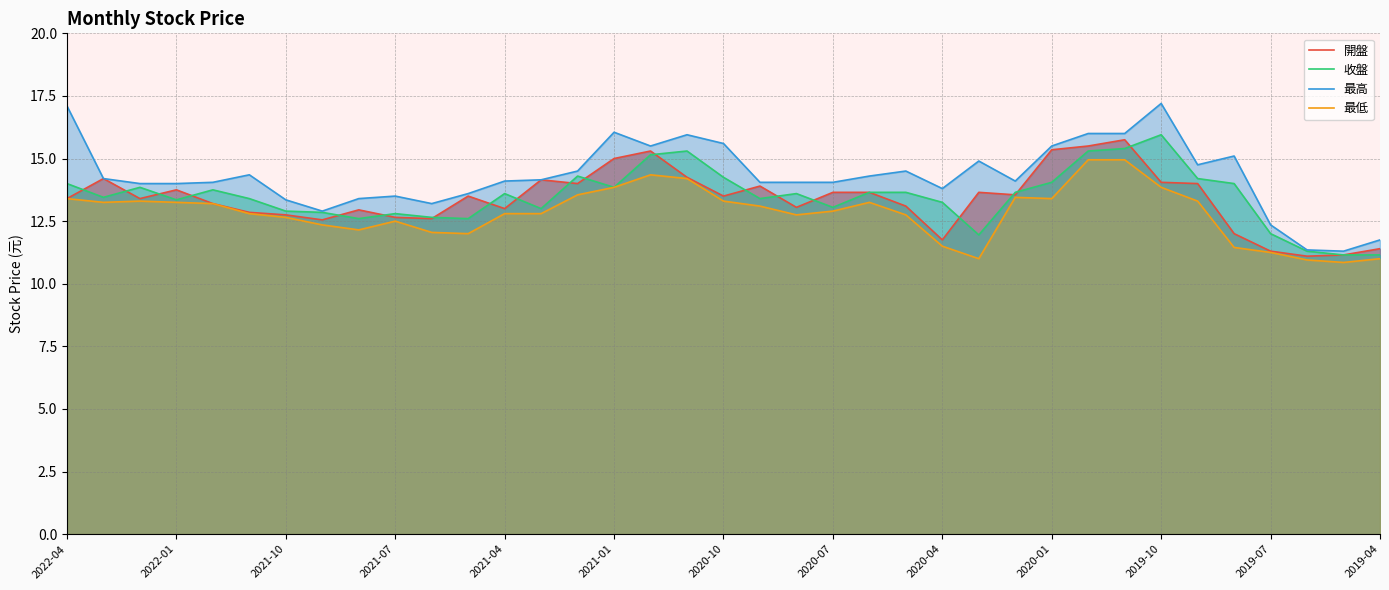

Is the value of 開盤 at 2020-04 greater than the value of 最低 at 2022-01?

No